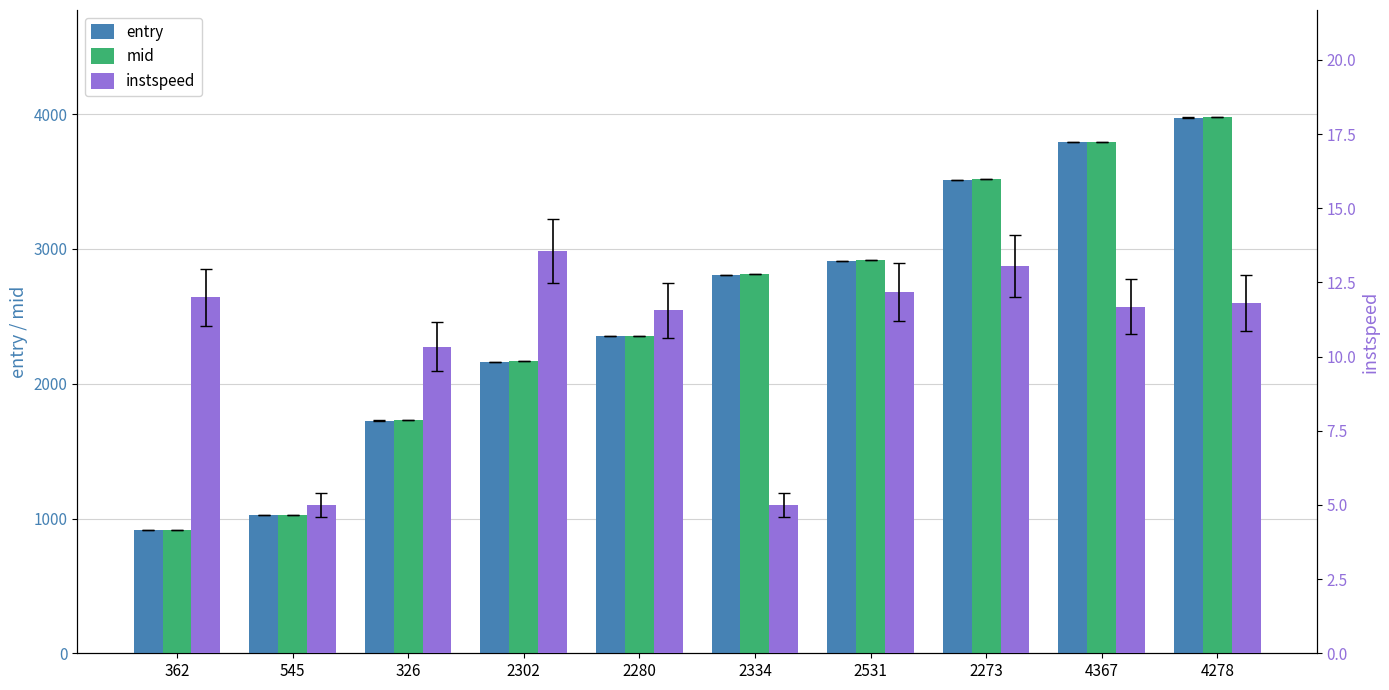

At how many categories does at least one series exceed 503?

10